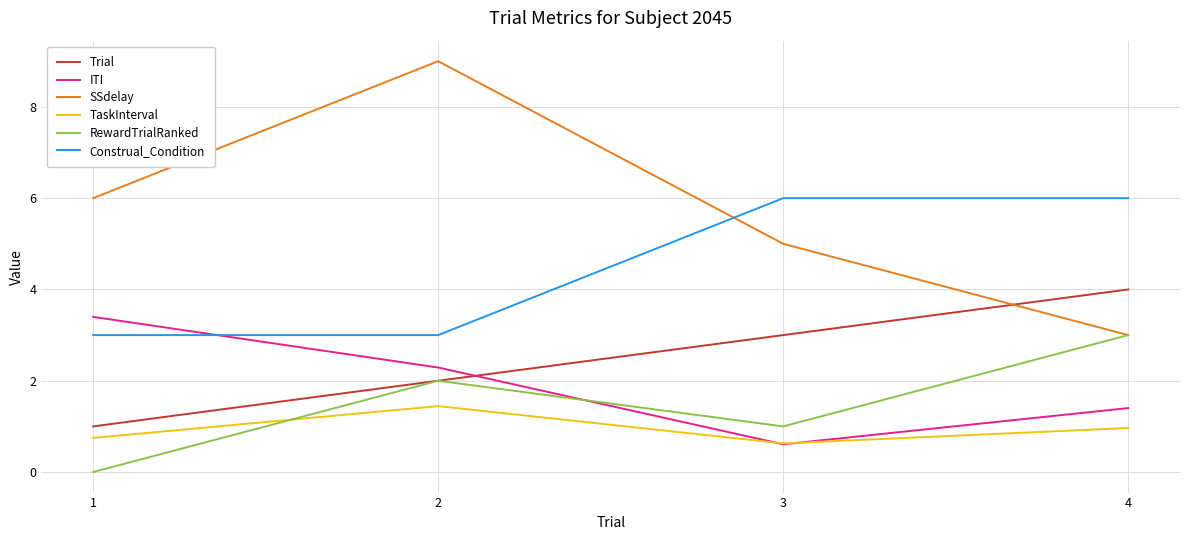

Reading left to right, what are all the values shown in this chart?

Trial: 1=1.0	2=2.0	3=3.0	4=4.0
ITI: 1=3.4	2=2.3	3=0.6	4=1.4
SSdelay: 1=6.0	2=9.0	3=5.0	4=3.0
TaskInterval: 1=0.7	2=1.4	3=0.6	4=1.0
RewardTrialRanked: 1=0.0	2=2.0	3=1.0	4=3.0
Construal_Condition: 1=3.0	2=3.0	3=6.0	4=6.0